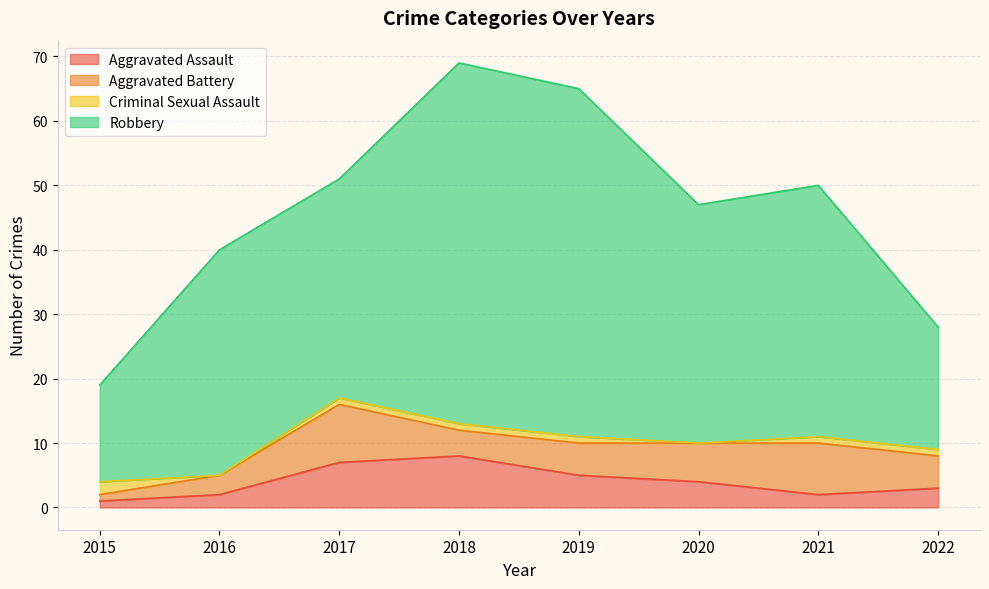

Which label corresponds to the smallest value in the chart?

2016